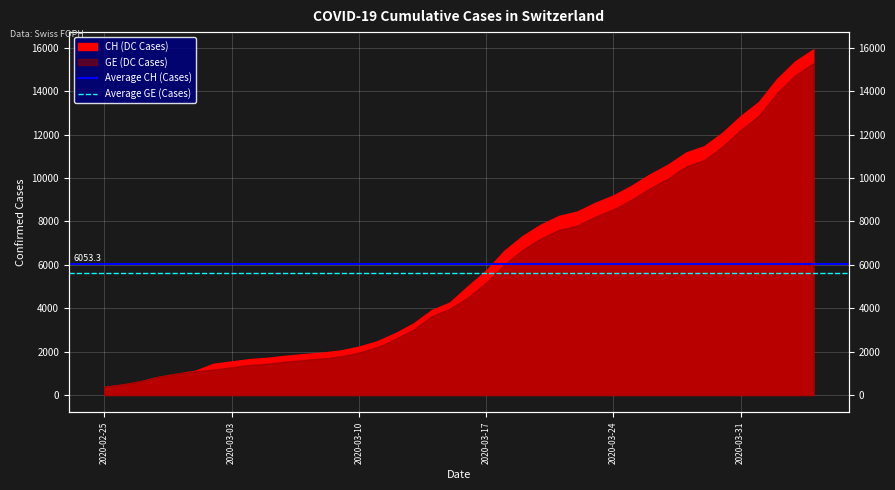

What is the average value of the Average GE (Cases) series?

5641.4